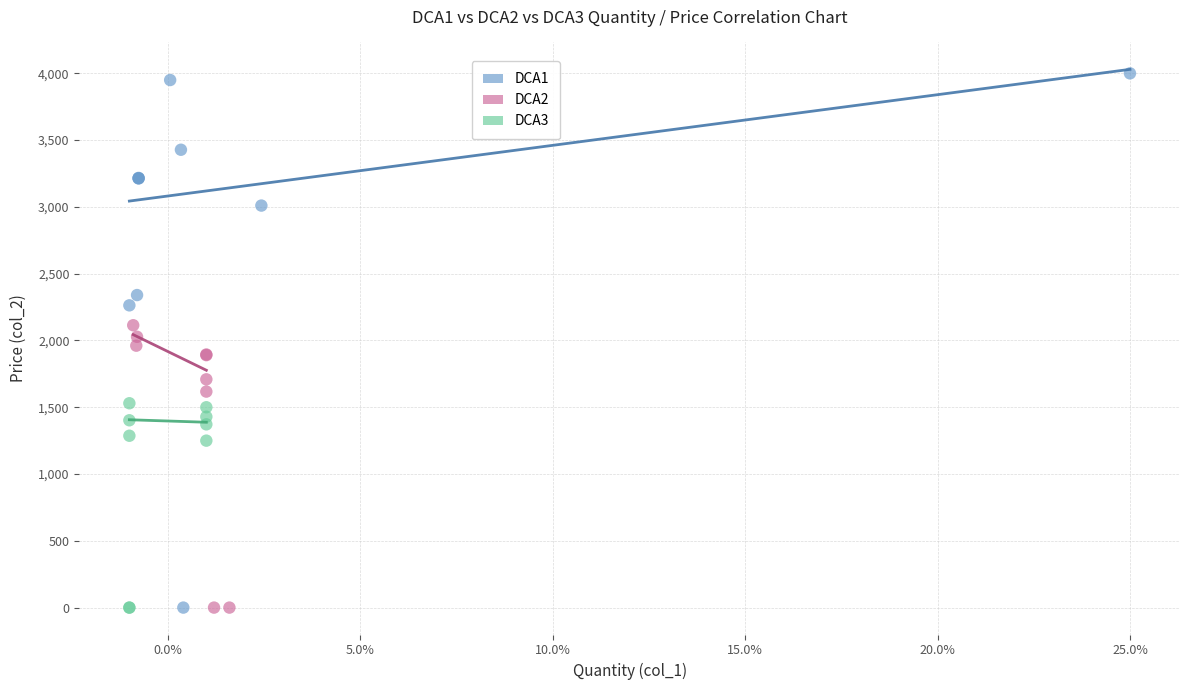

Which series reaches the maximum Y coordinate?

DCA1